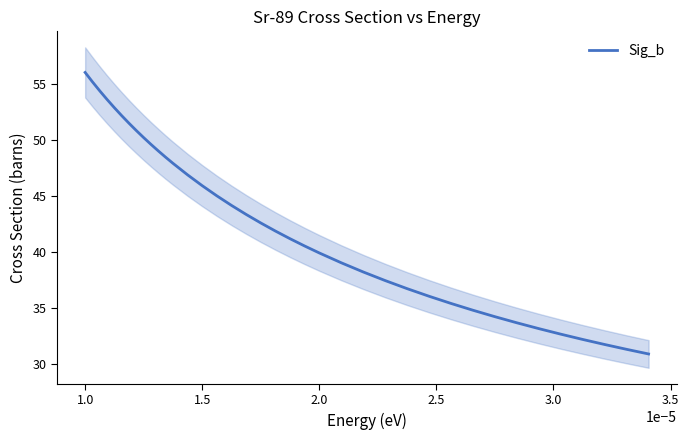

Which category has the highest value in the Sig_b series?

1.0